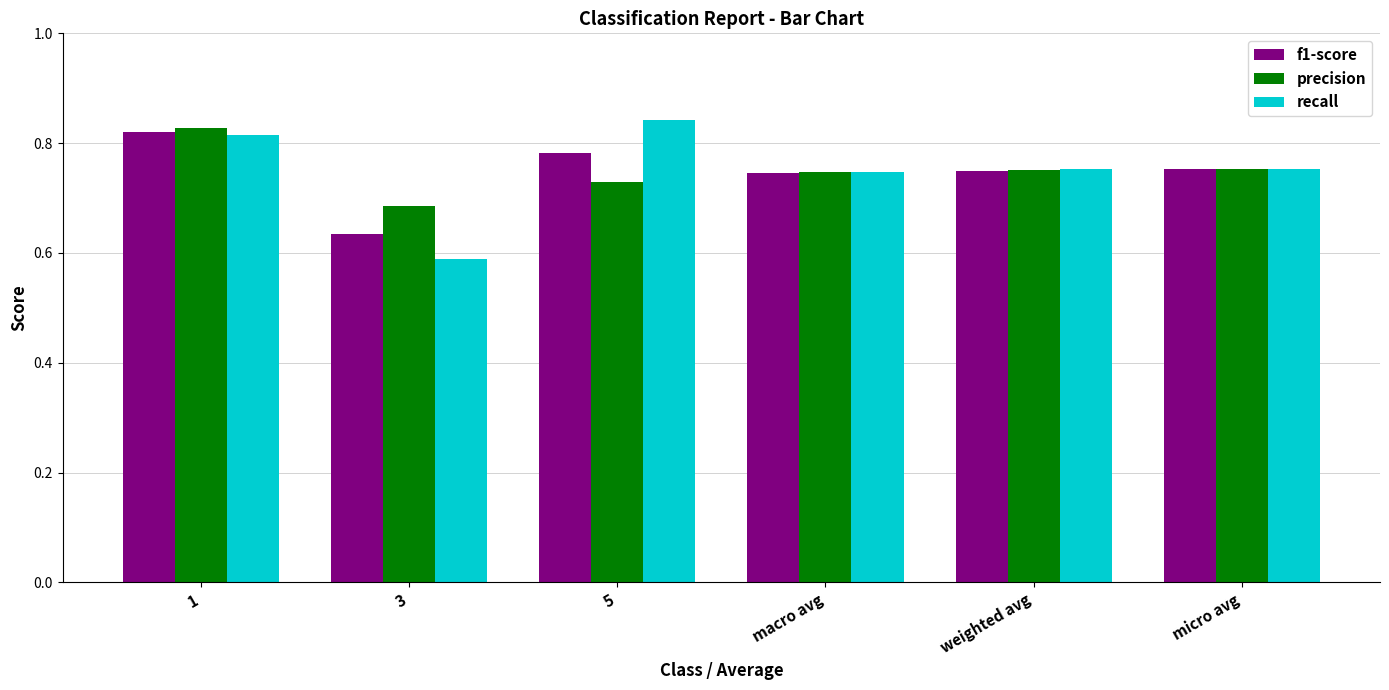

What is the sum of all recall values?

4.5